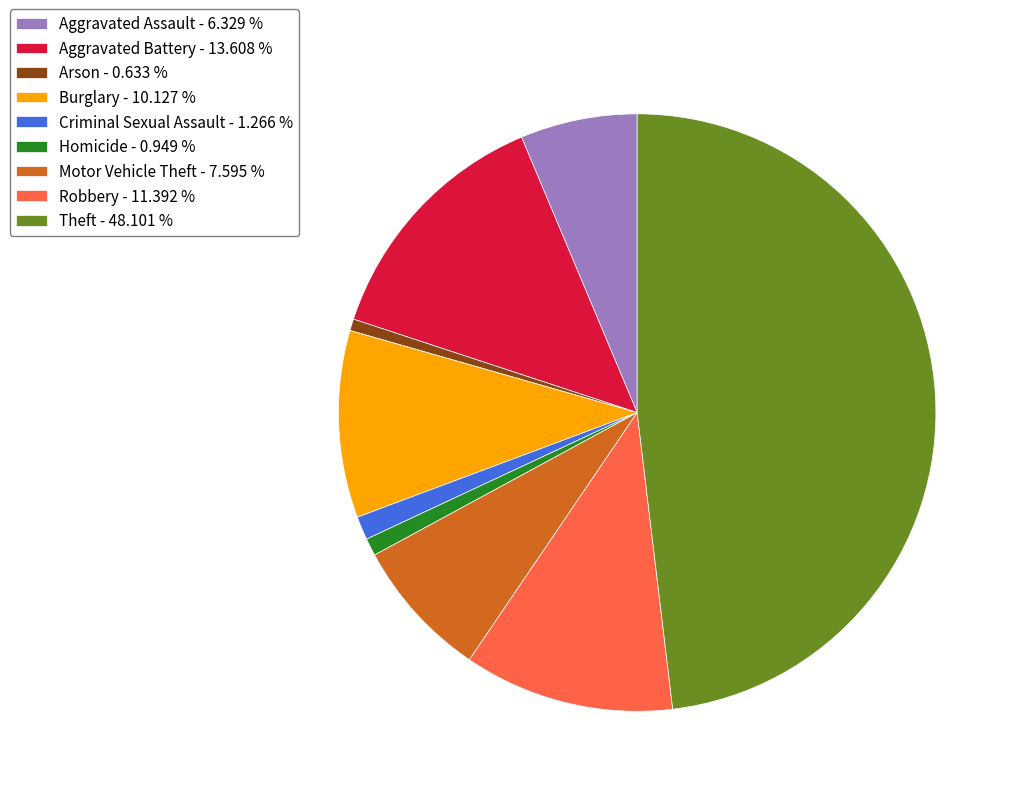

Does Motor Vehicle Theft represent more than half of the total?

No